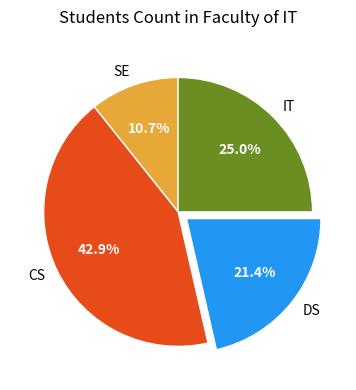

Does any single category account for the majority?

No